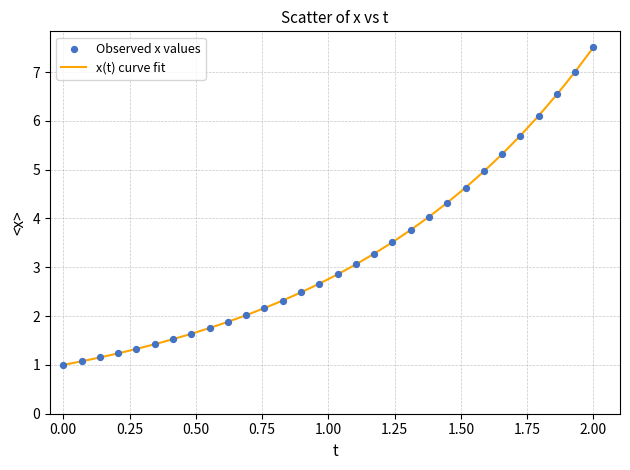

What is the smallest value displayed?

1.0